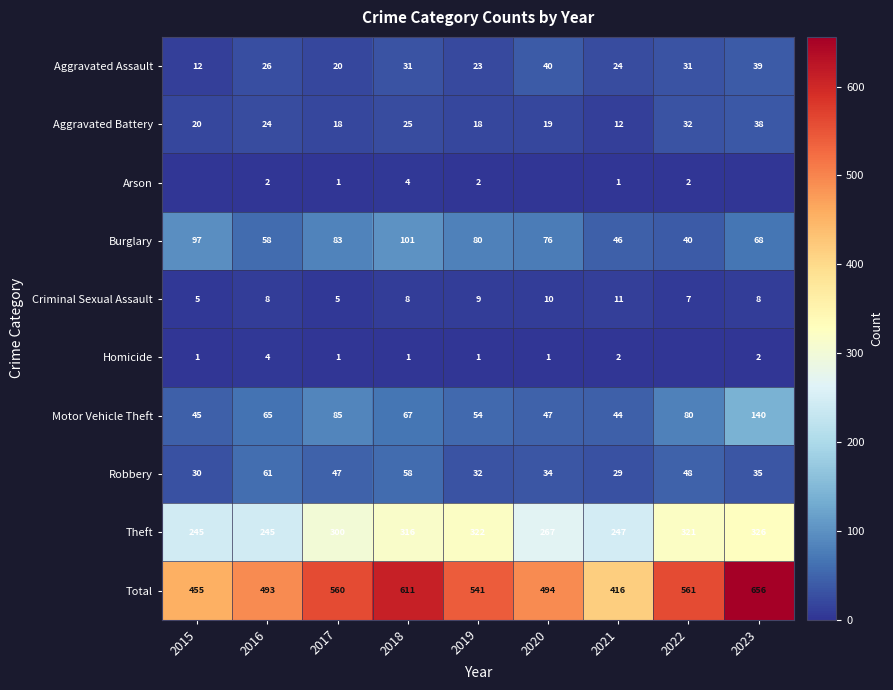

Is the value of Burglary at 2019 greater than the value of Motor Vehicle Theft at 2016?

Yes